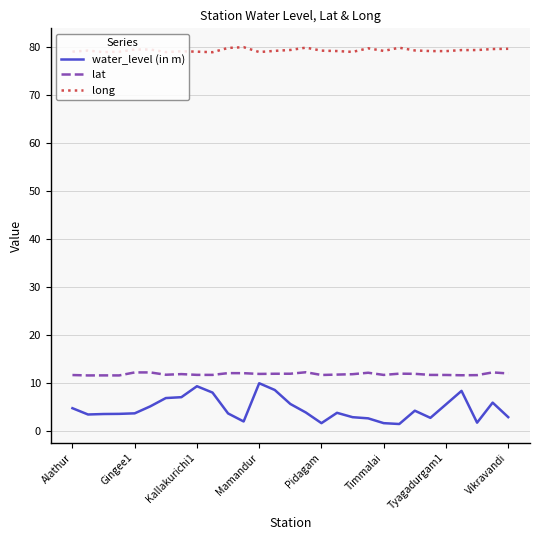

List the series in order of their peak value, highest first.

long, lat, water_level (in m)